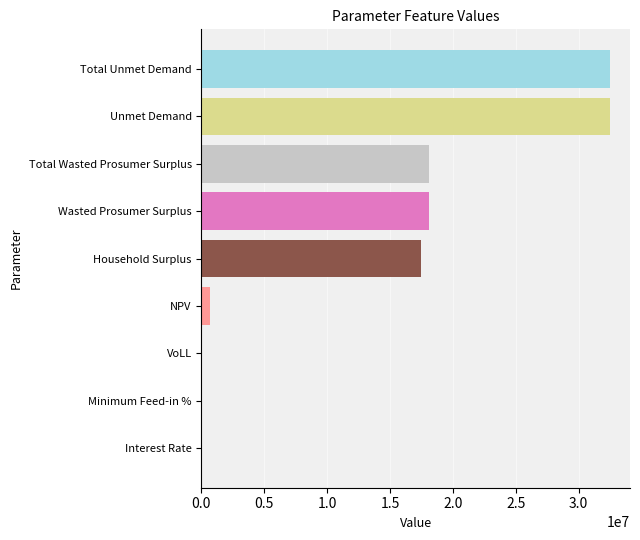

Read the value at Total Wasted Prosumer Surplus.

18094858.4